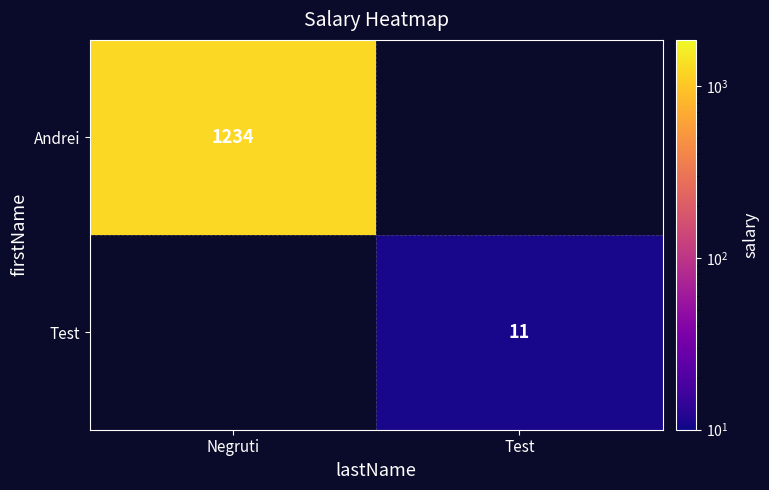

Is the value of Andrei at Negruti greater than the value of Test at Test?

Yes